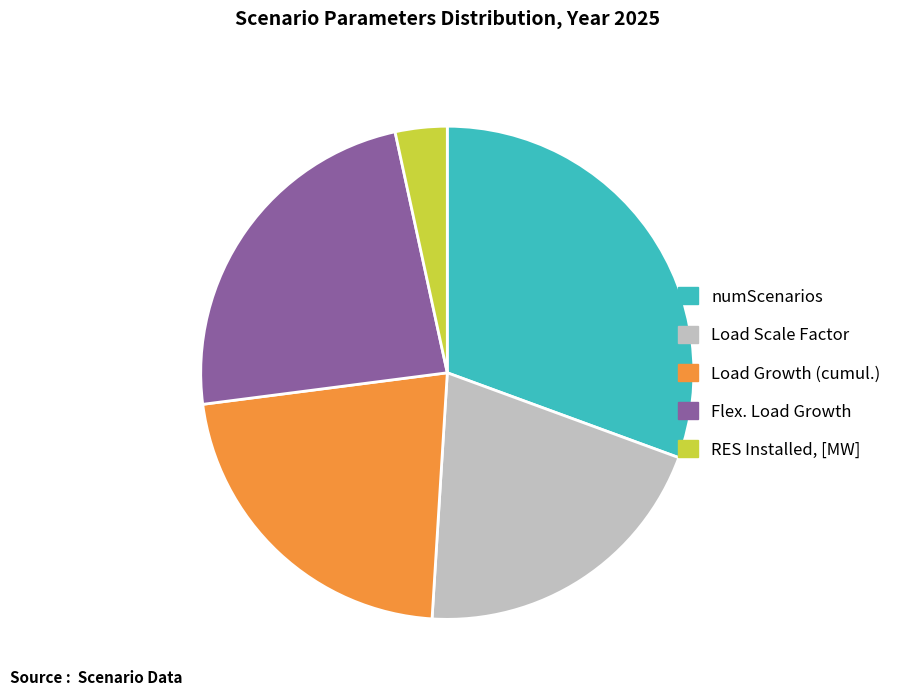

Count the number of slices in the pie.

5